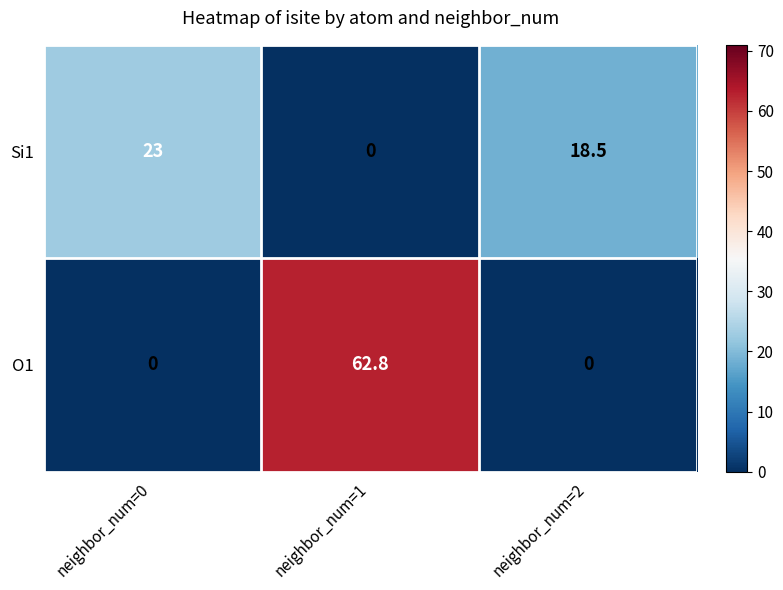

The Si1 series shows 14.2 at neighbor_num=1. True or false?

False